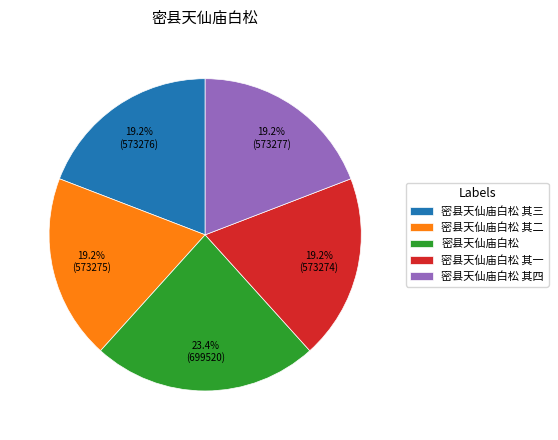

What is the largest slice in the pie chart?

密县天仙庙白松